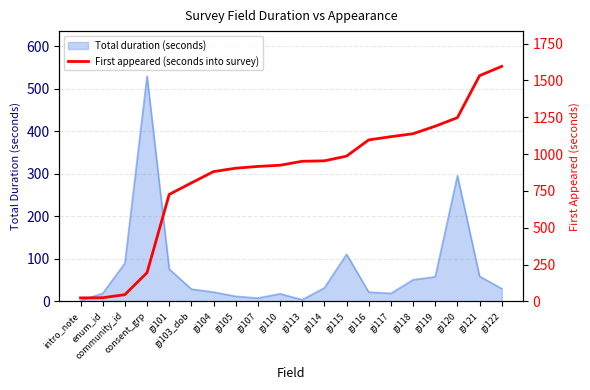

At which label is the value closest to 809?

gi103_dob